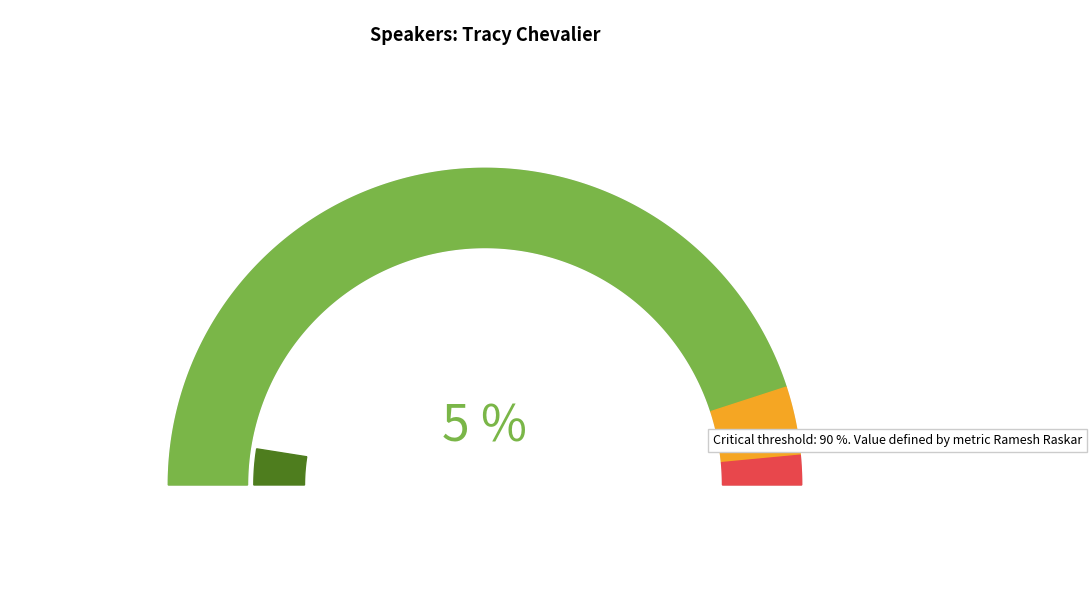

Does 12 represent more than half of the total?

No